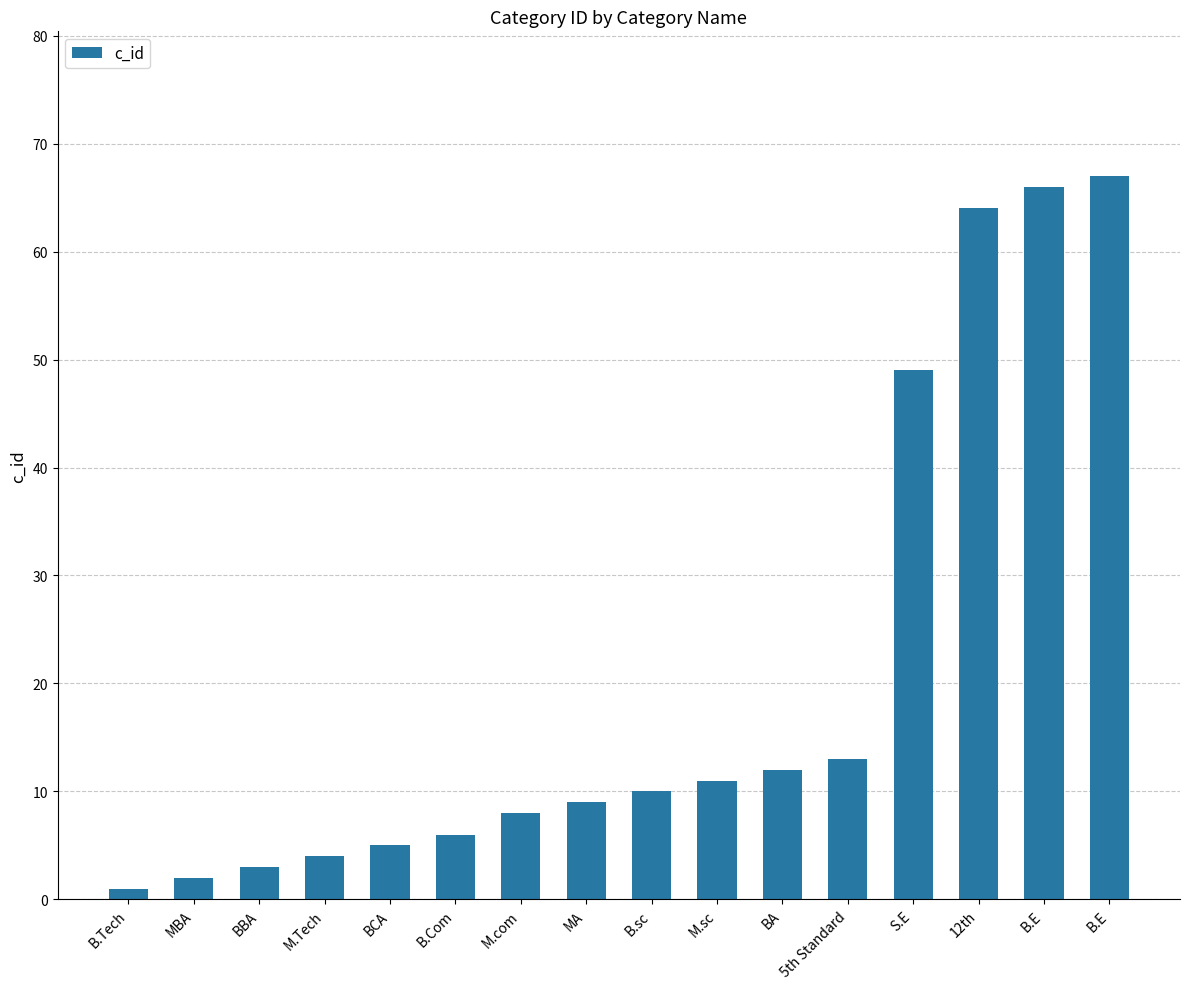

True or false: the data shows 6 at B.Com.

True